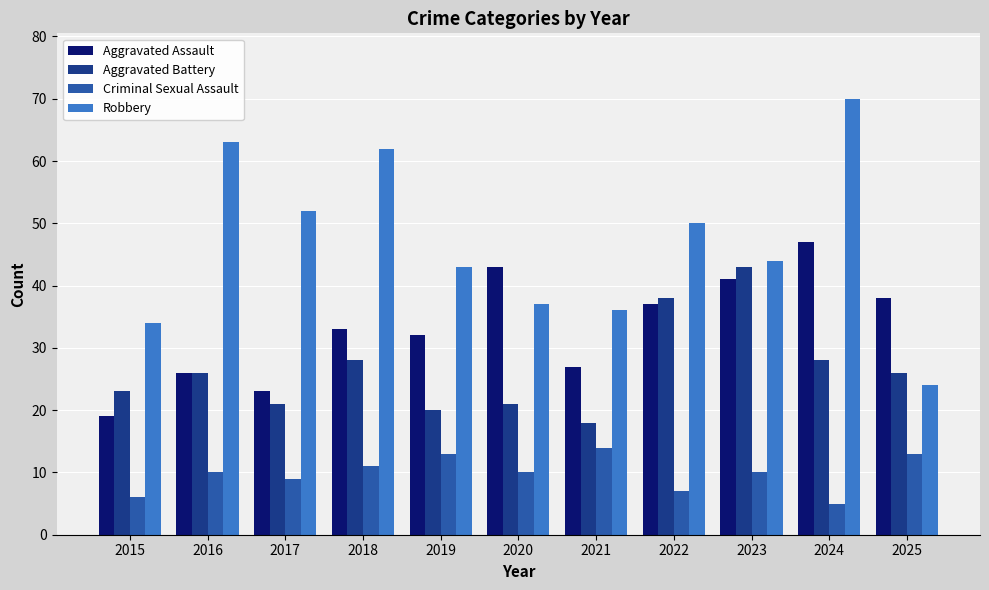

What are all the series names shown in the legend?

Aggravated Assault, Aggravated Battery, Criminal Sexual Assault, Robbery